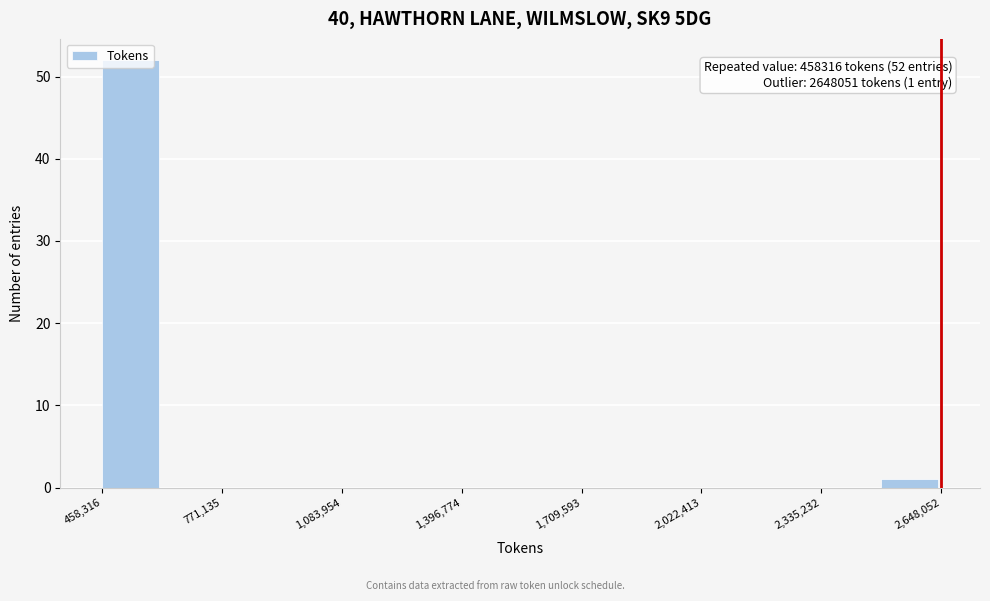

Read against the x-axis, roughly where is the centre of the tallest bar?

550000